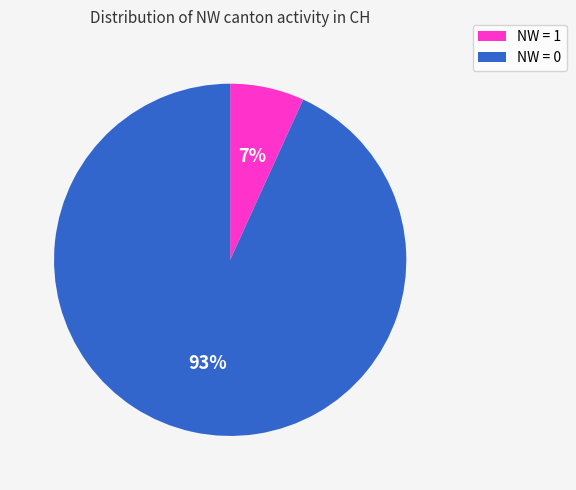

Is there a majority slice in this chart?

Yes